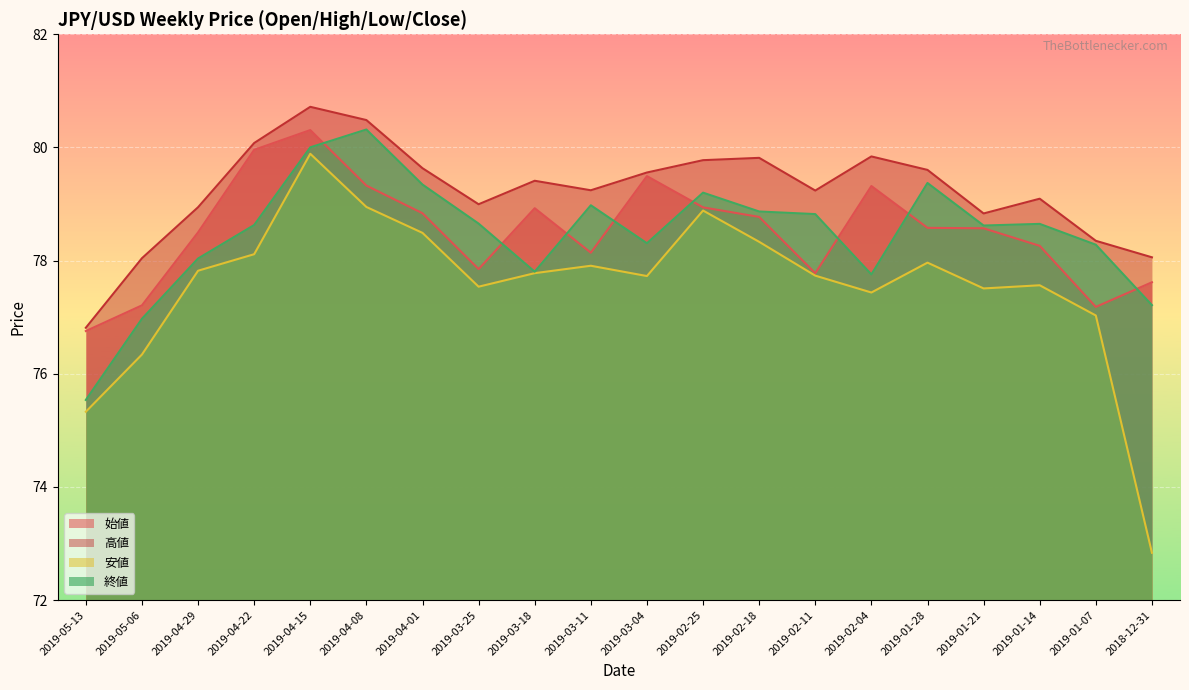

True or false: 終値 and 高値 cross at least once.

False